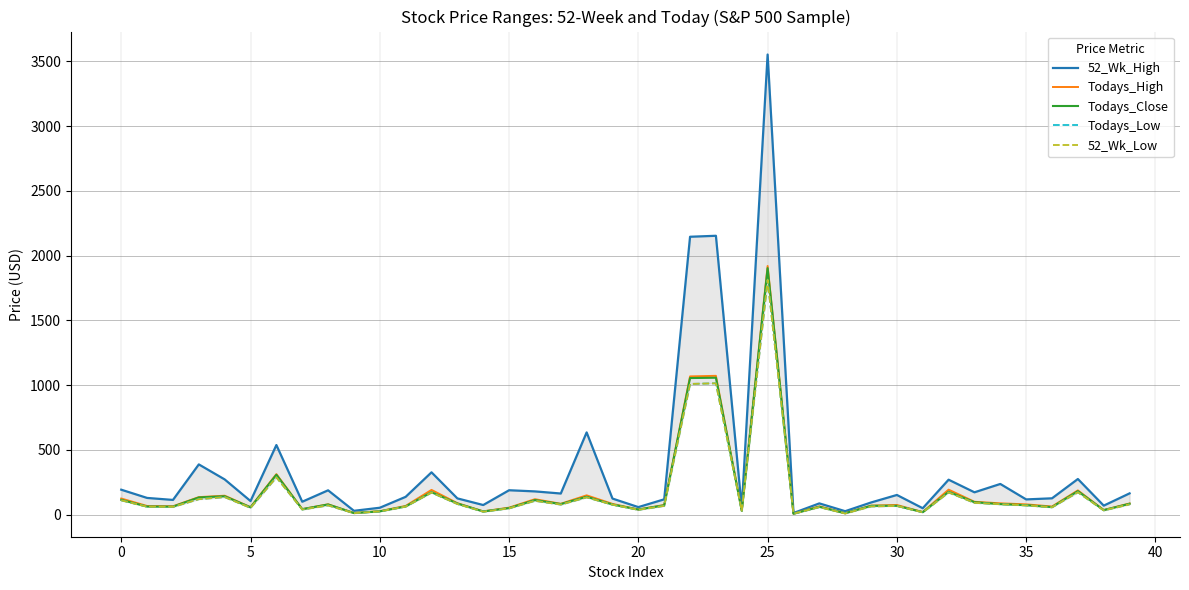

Rank the series by their maximum value, from highest to lowest.

52_Wk_High, Todays_High, Todays_Close, Todays_Low, 52_Wk_Low